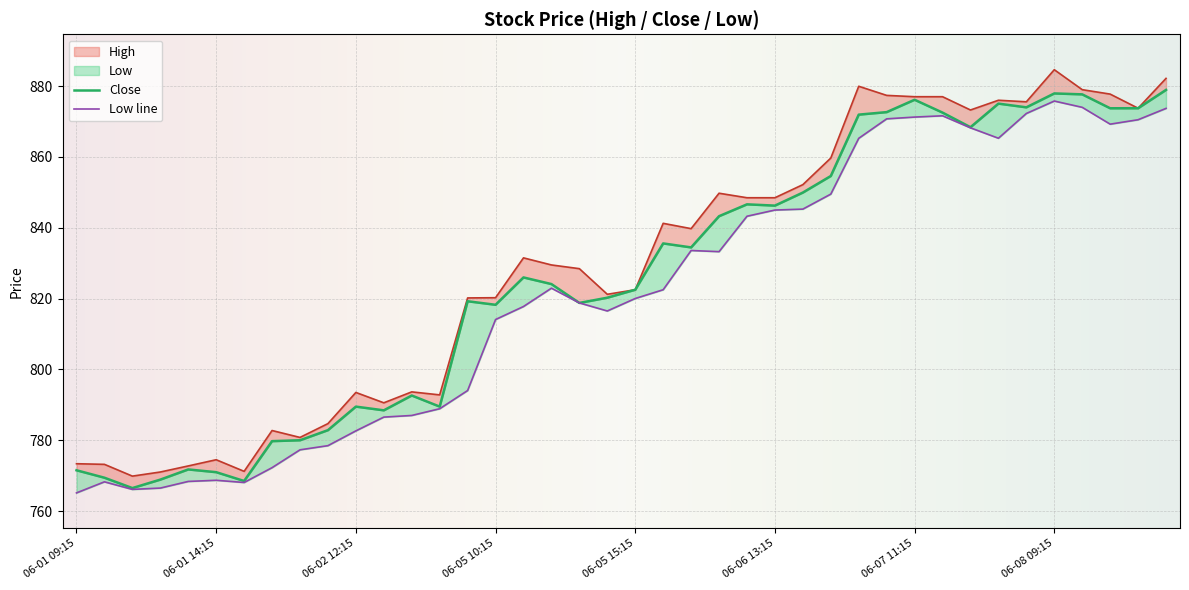

What is the maximum value for High?

884.6